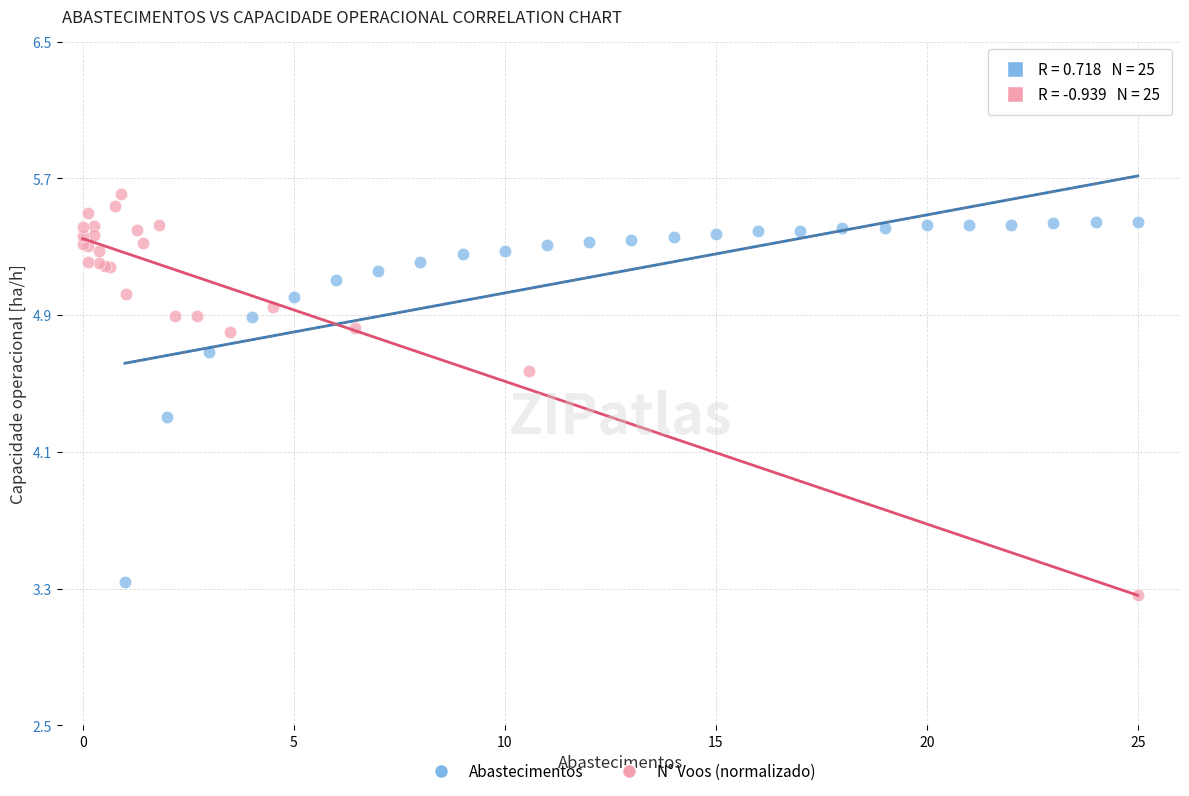

Which series has the largest Y range (max minus min)?

N° Voos (normalizado)